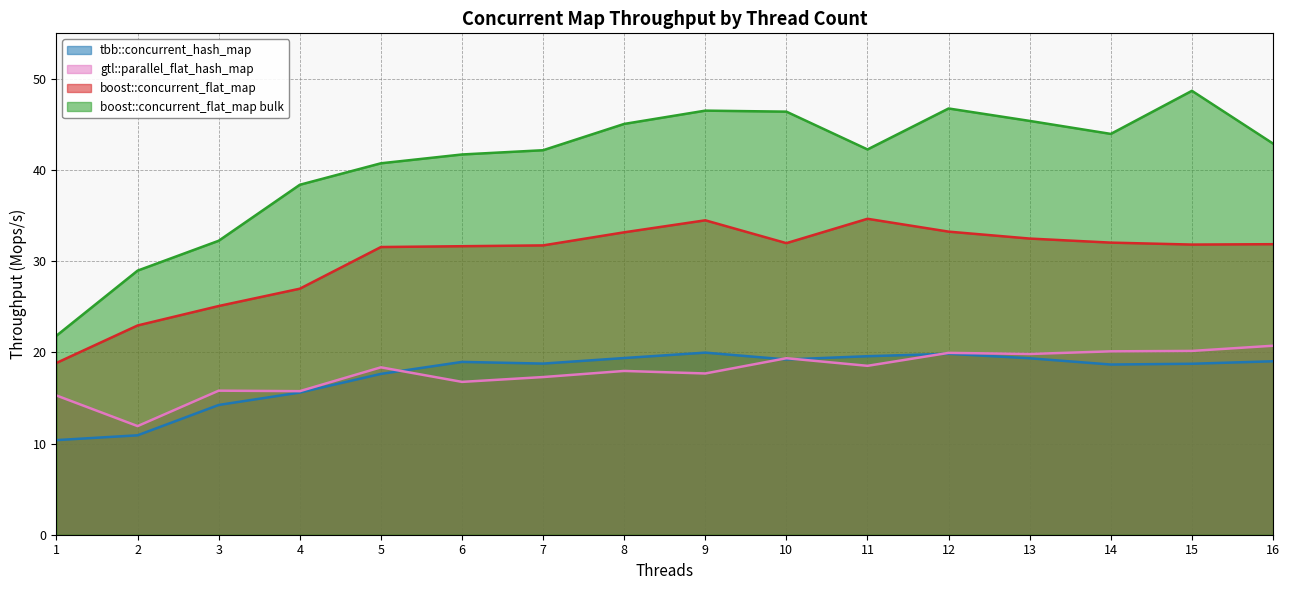

At which category is the sum across all series the highest?

12